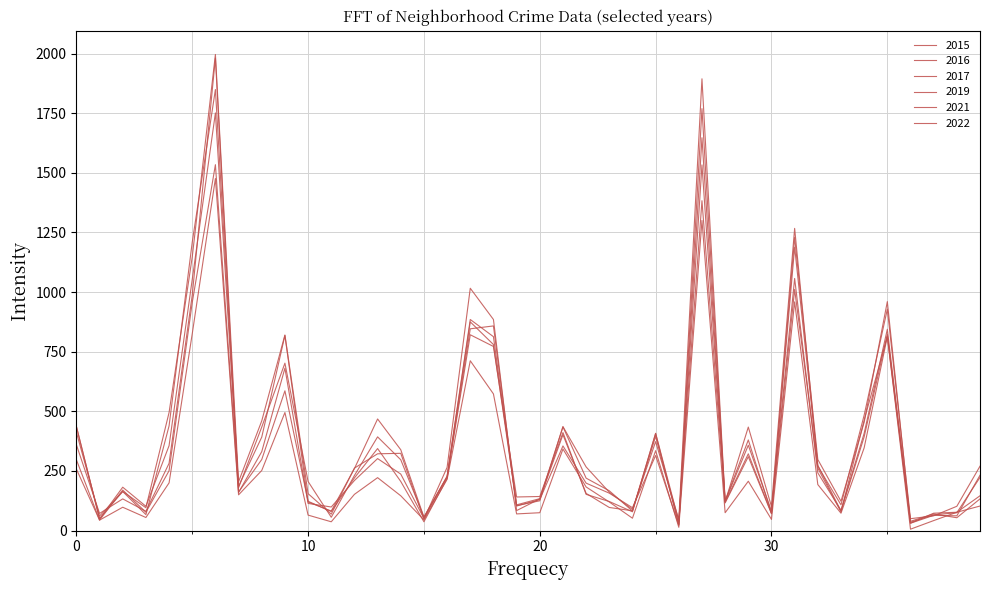

How many lines are shown in the chart?

6